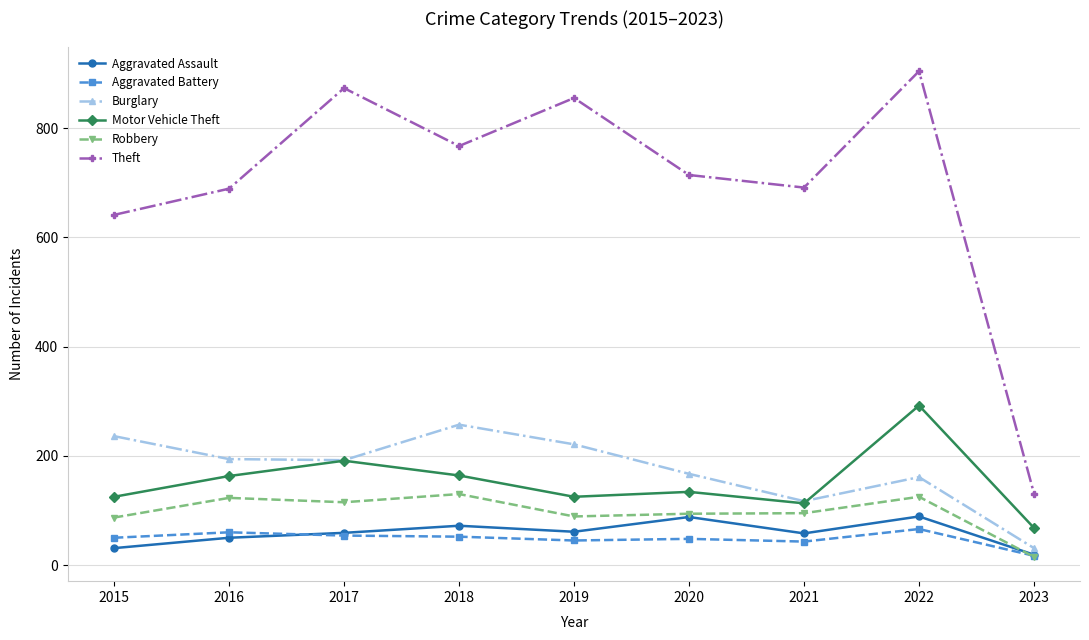

Where is the first local maximum for Theft?

2017